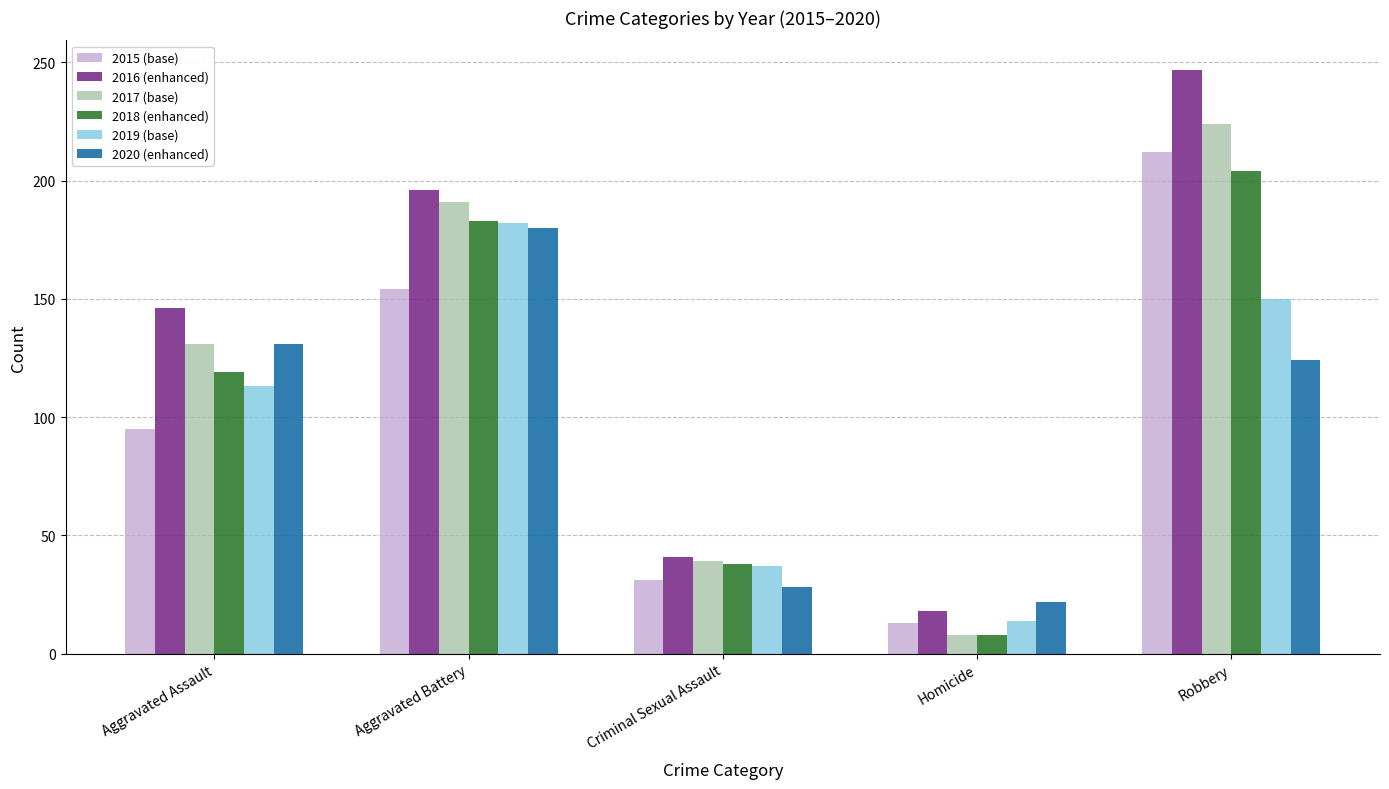

Reading left to right, transcribe all the data shown in this chart.

2015 (base): Aggravated Assault=95	Aggravated Battery=154	Criminal Sexual Assault=31	Homicide=13	Robbery=212
2016 (enhanced): Aggravated Assault=146	Aggravated Battery=196	Criminal Sexual Assault=41	Homicide=18	Robbery=247
2017 (base): Aggravated Assault=131	Aggravated Battery=191	Criminal Sexual Assault=39	Homicide=8	Robbery=224
2018 (enhanced): Aggravated Assault=119	Aggravated Battery=183	Criminal Sexual Assault=38	Homicide=8	Robbery=204
2019 (base): Aggravated Assault=113	Aggravated Battery=182	Criminal Sexual Assault=37	Homicide=14	Robbery=150
2020 (enhanced): Aggravated Assault=131	Aggravated Battery=180	Criminal Sexual Assault=28	Homicide=22	Robbery=124